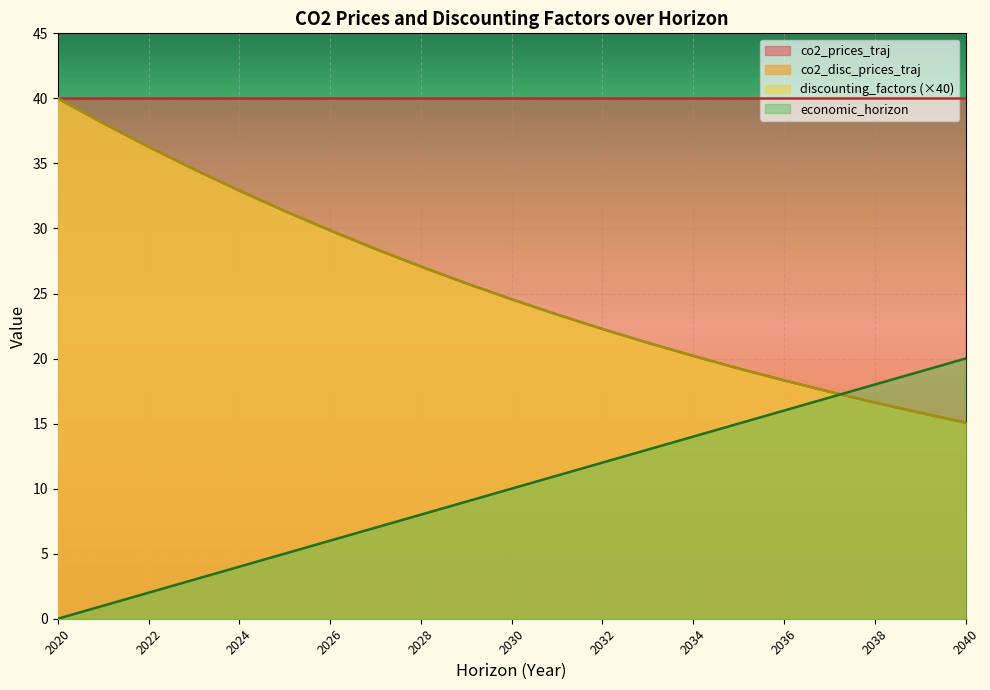

At how many categories does at least one series exceed 22?

13